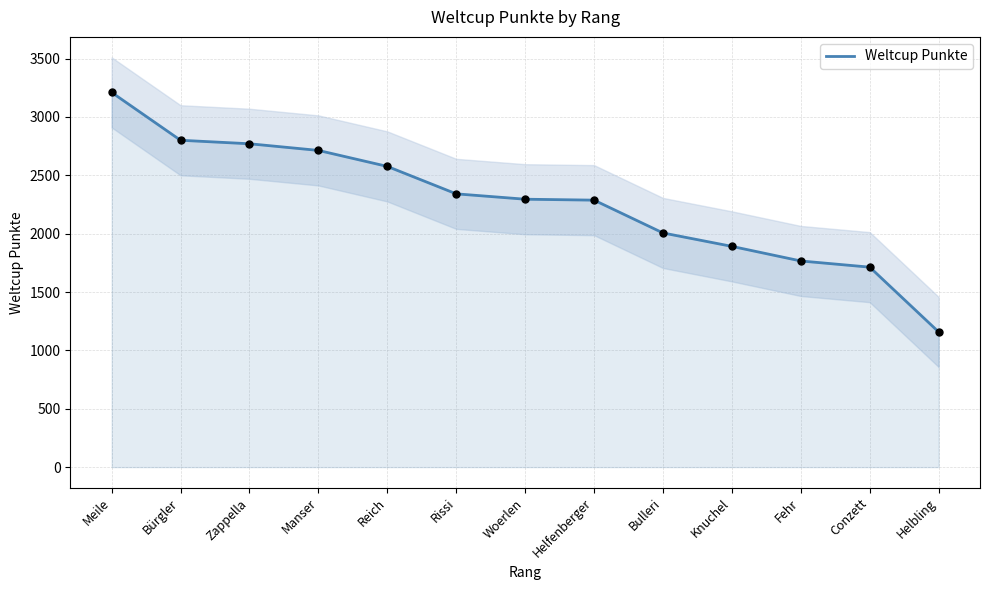

Which has a higher value, Manser or Bulleri?

Manser